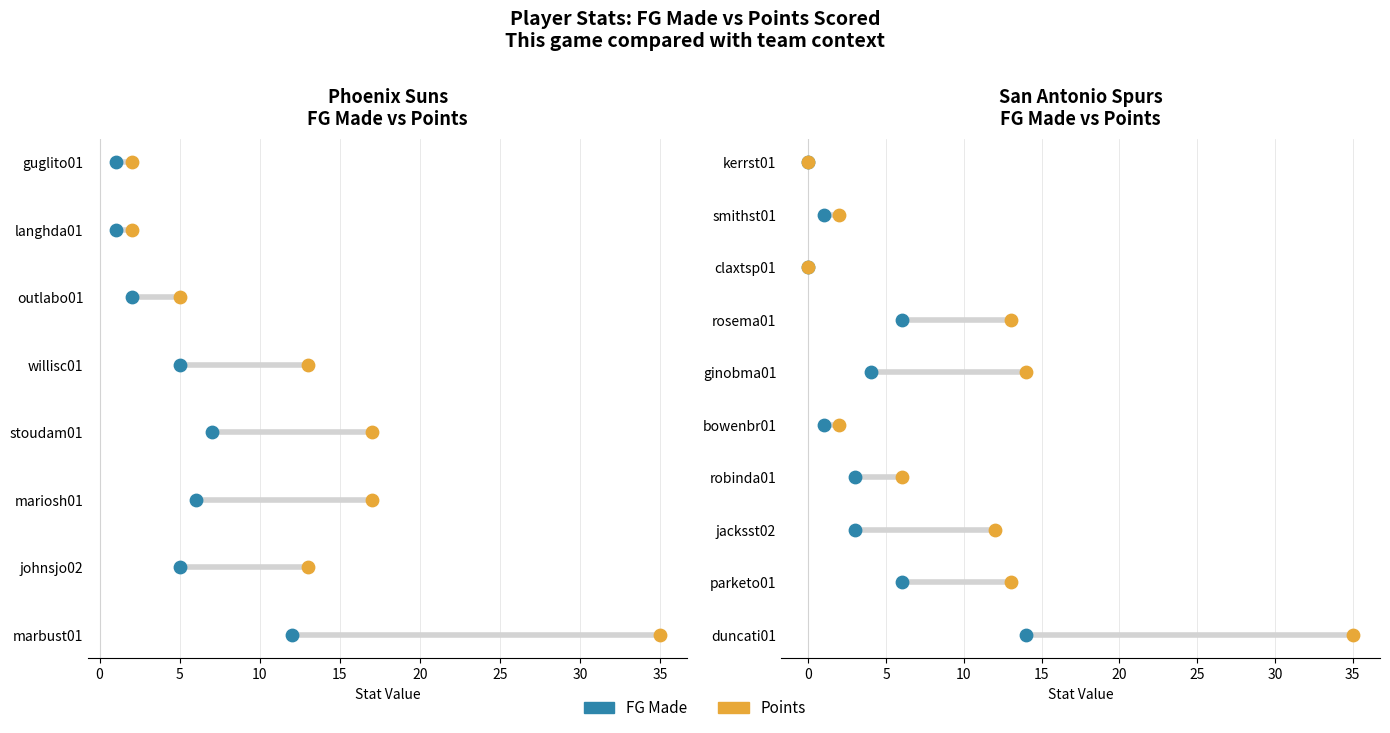

Is the value of Points at 20 greater than the value of FG Made at 35?

No